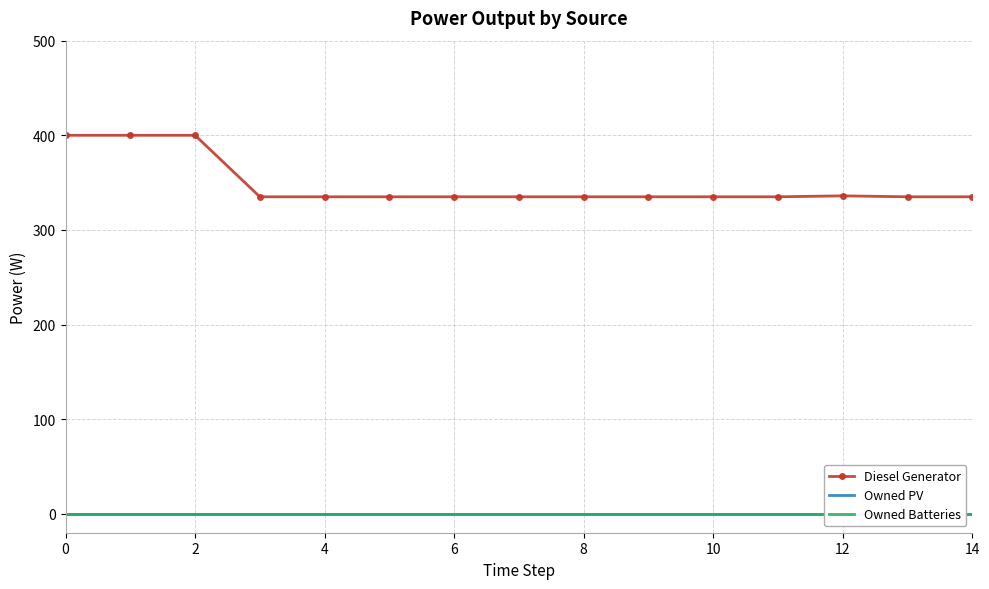

Is it true that Diesel Generator equals 519 at 12?

False